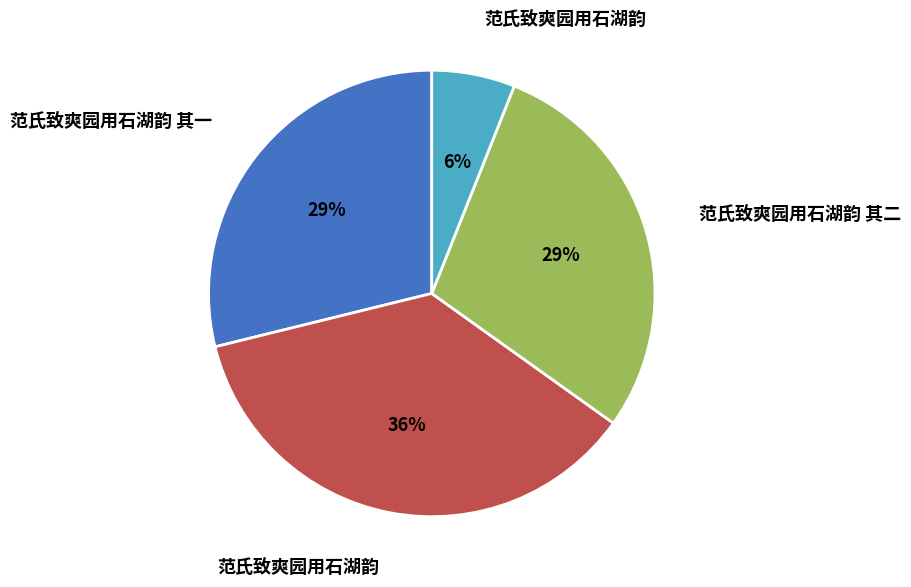

Count the number of slices in the pie.

4